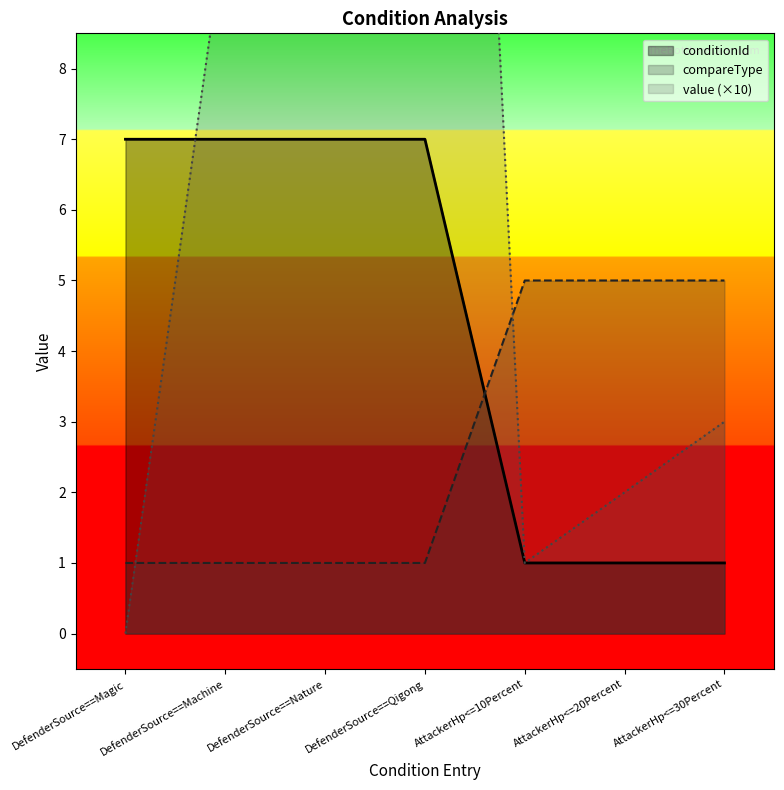

The value_numeric series shows 13 at DefenderSource==Magic. True or false?

False